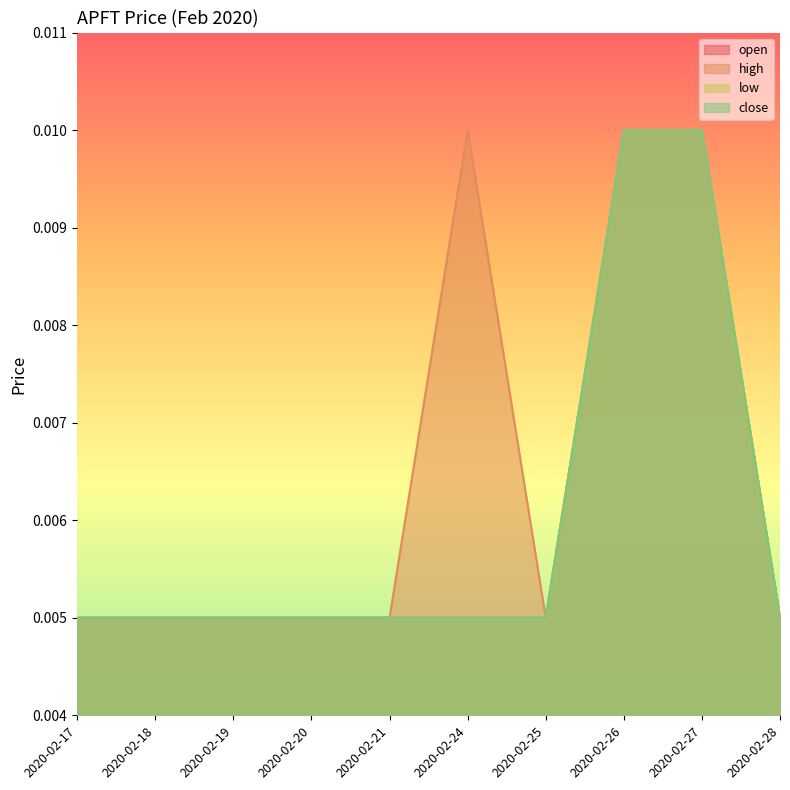

Which category has the lowest value across all series?

2020-02-17